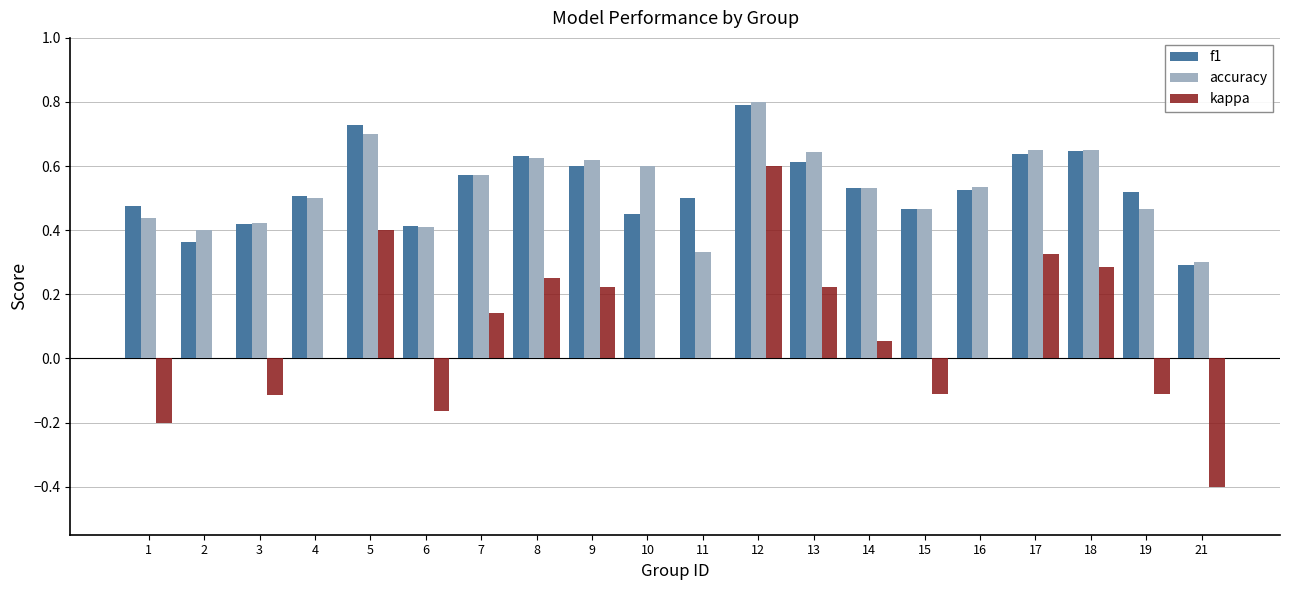

What are all the series names shown in the legend?

f1, accuracy, kappa